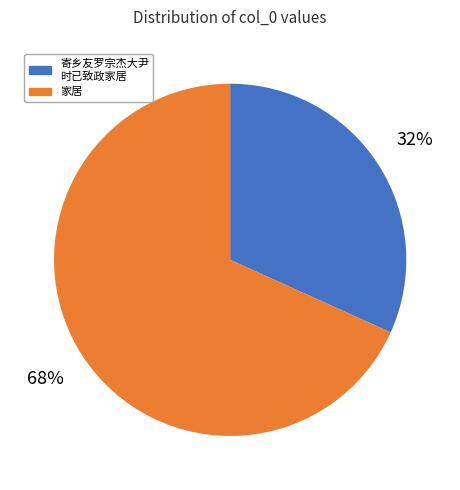

Is it true that 寄乡友罗宗杰大尹 时已致政家居 is 32% of the pie?

True